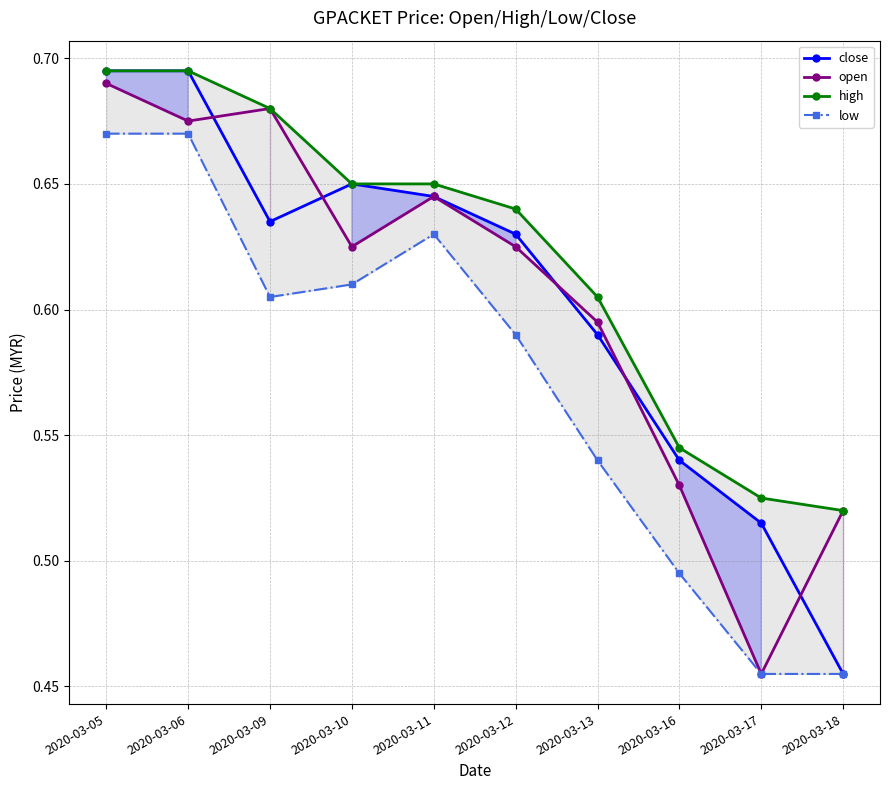

How many intersections are there between close and open?

5